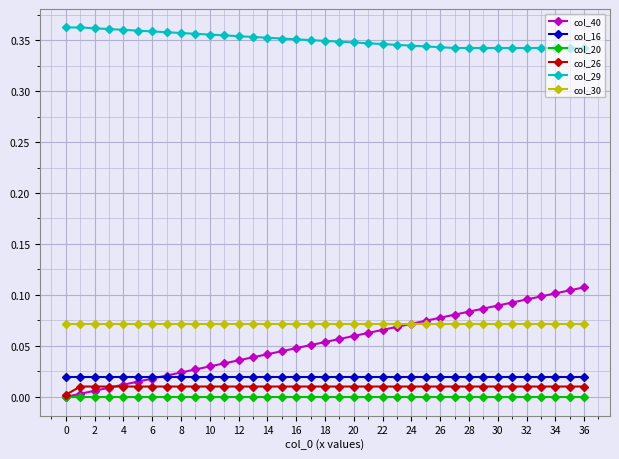

Which series has the largest total across all categories?

col_29